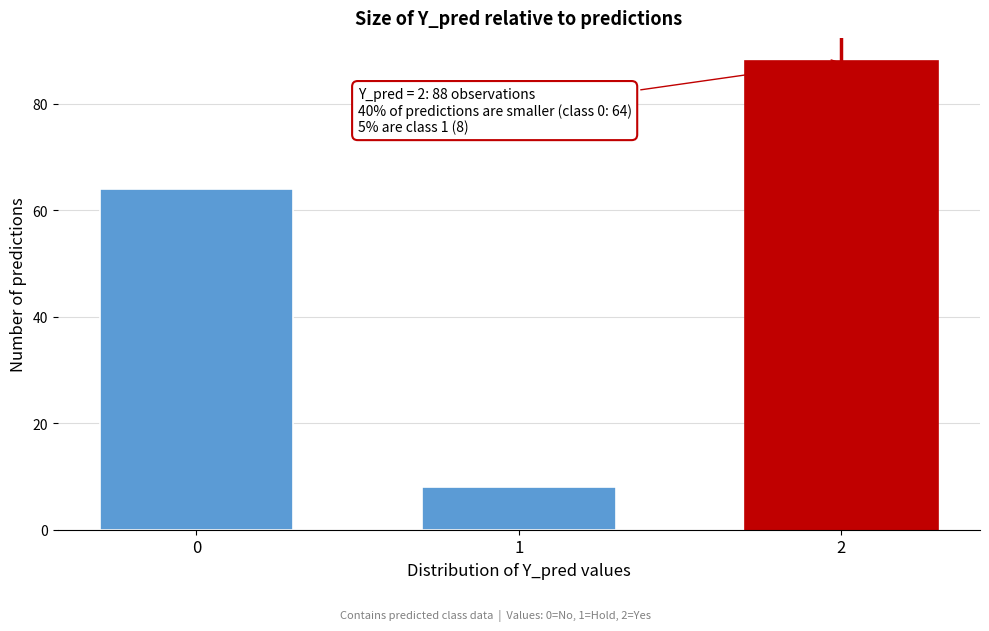

Reading left to right, extract all data points from this chart.

64	8	88